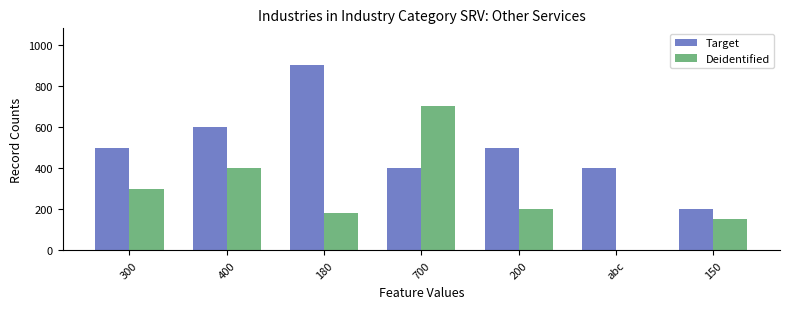

The Target series shows 500 at 300. True or false?

True